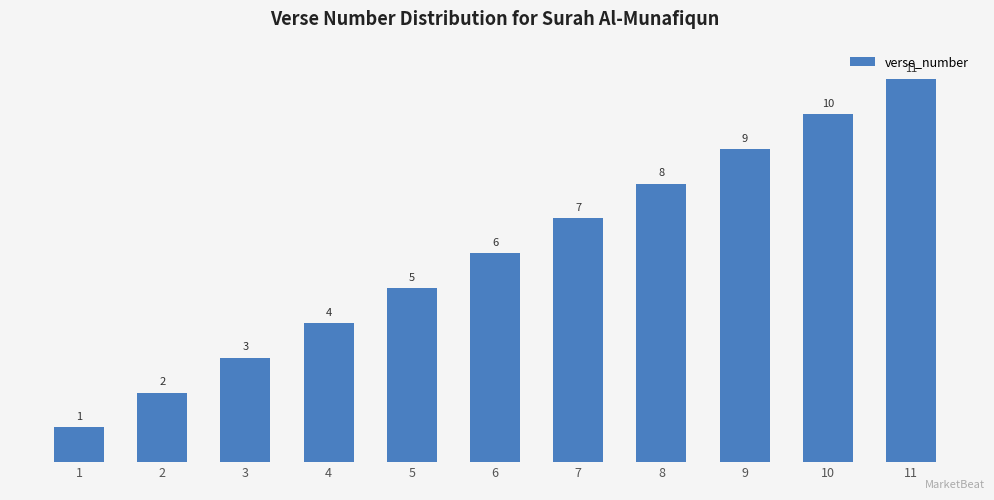

At which label is the value closest to 6?

6